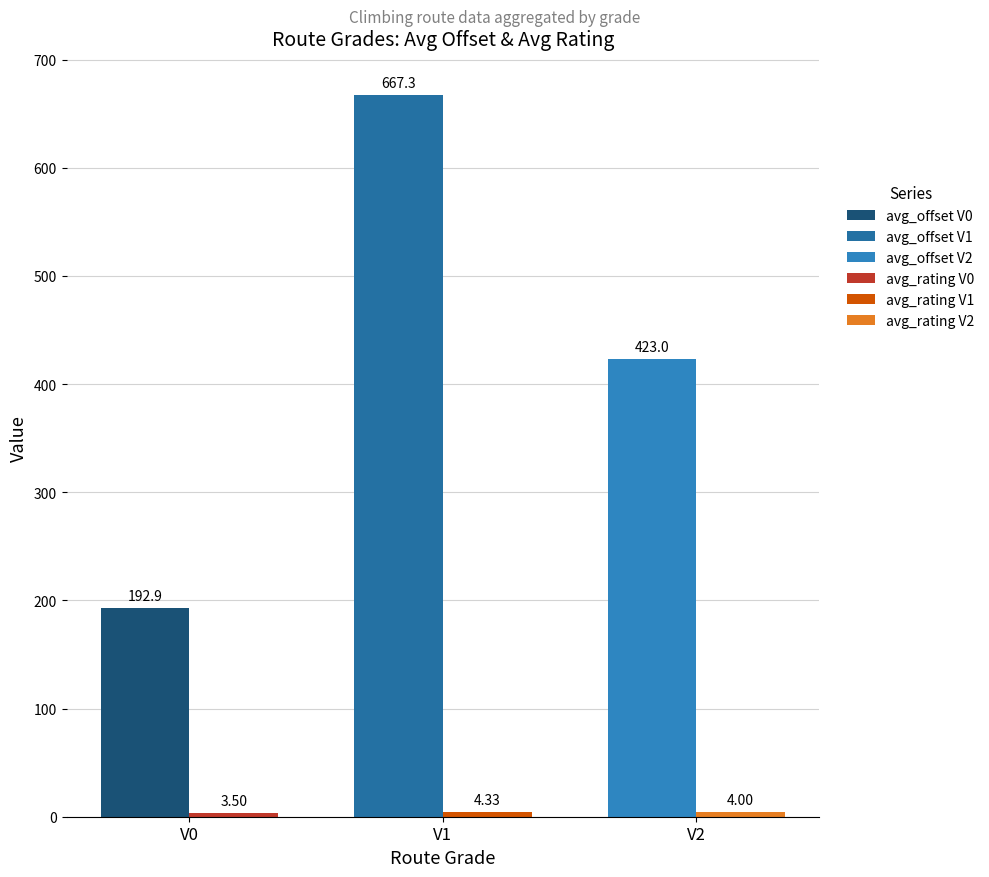

Where is avg_offset nearest to the value 430?

V2